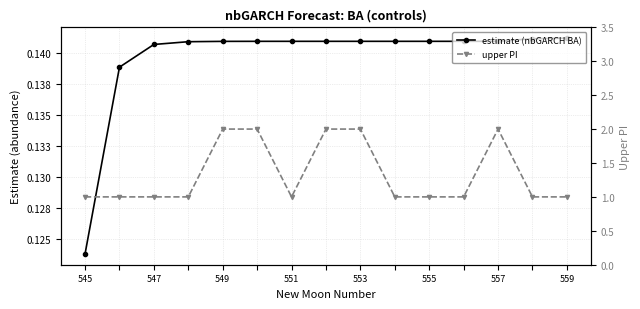

What is the minimum value shown in the chart?

0.1